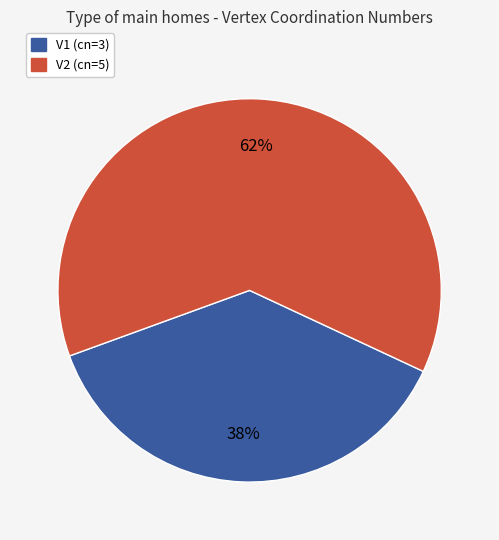

Is there any slice that represents more than half of the pie?

Yes